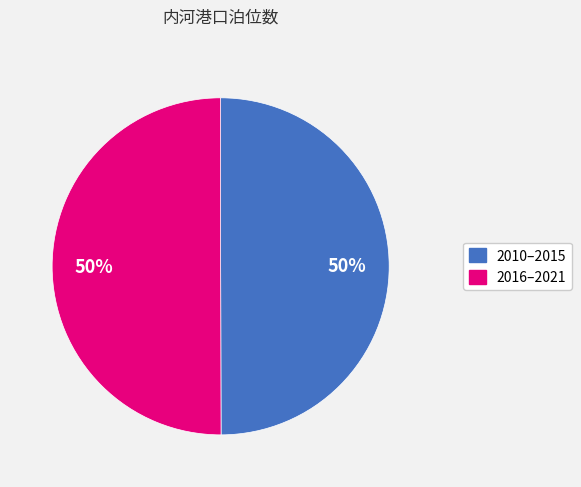

How many slices are in this pie chart?

2